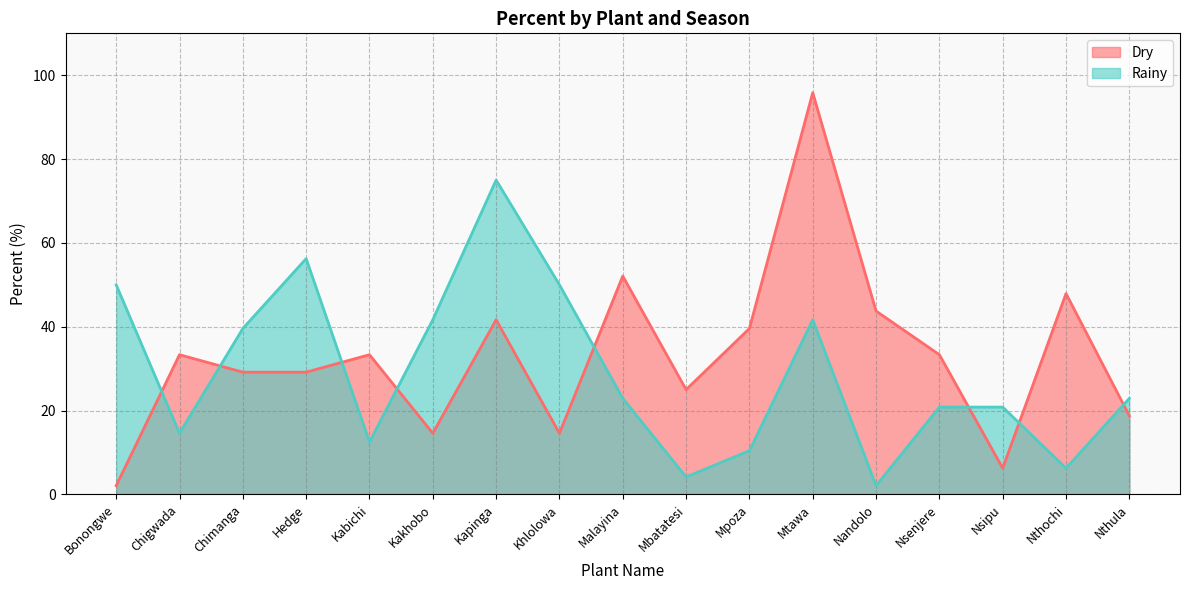

What is the sum of all Dry values?

560.4